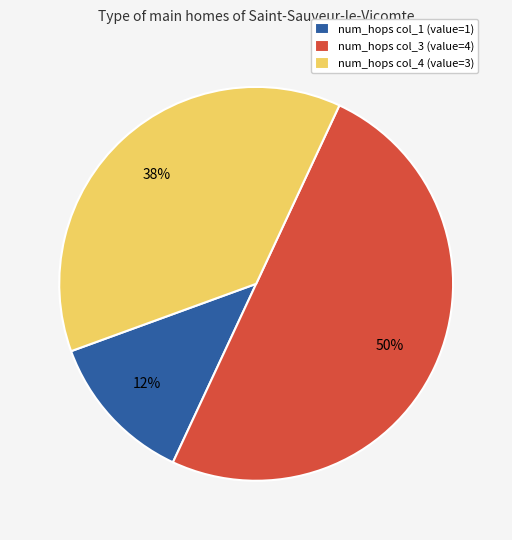

To the nearest percent, what is the average slice percentage?

33%